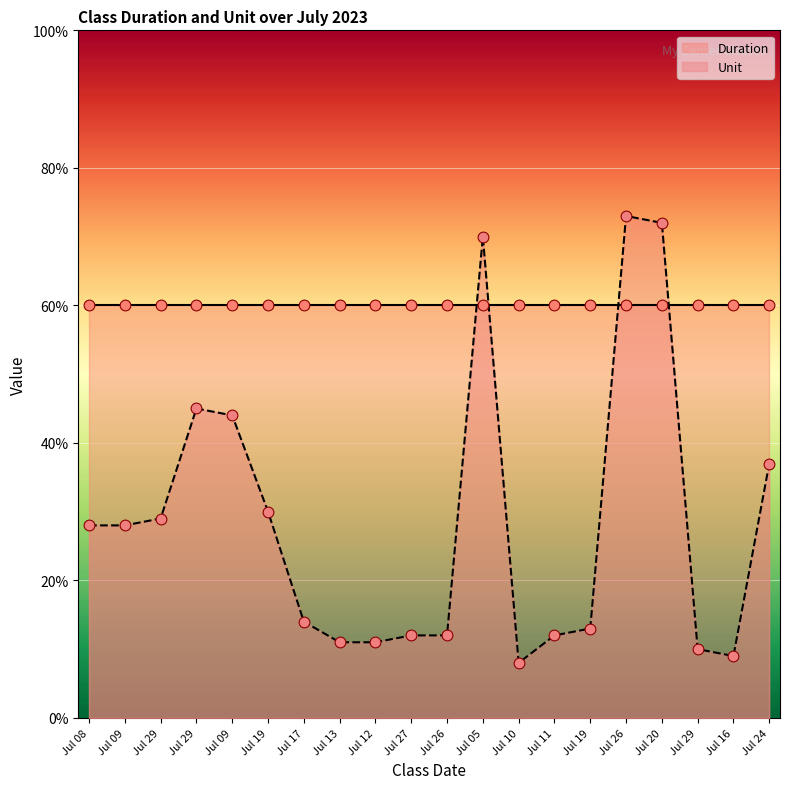

Which has a higher value, Jul 24 or Jul 17?

Jul 24